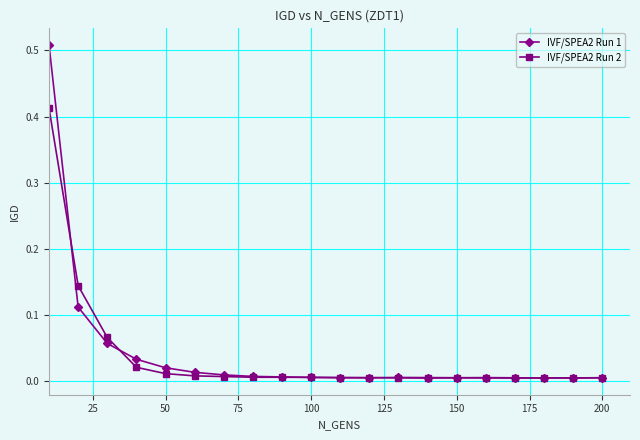

Which series has the widest spread of values?

IVF/SPEA2 Run 1